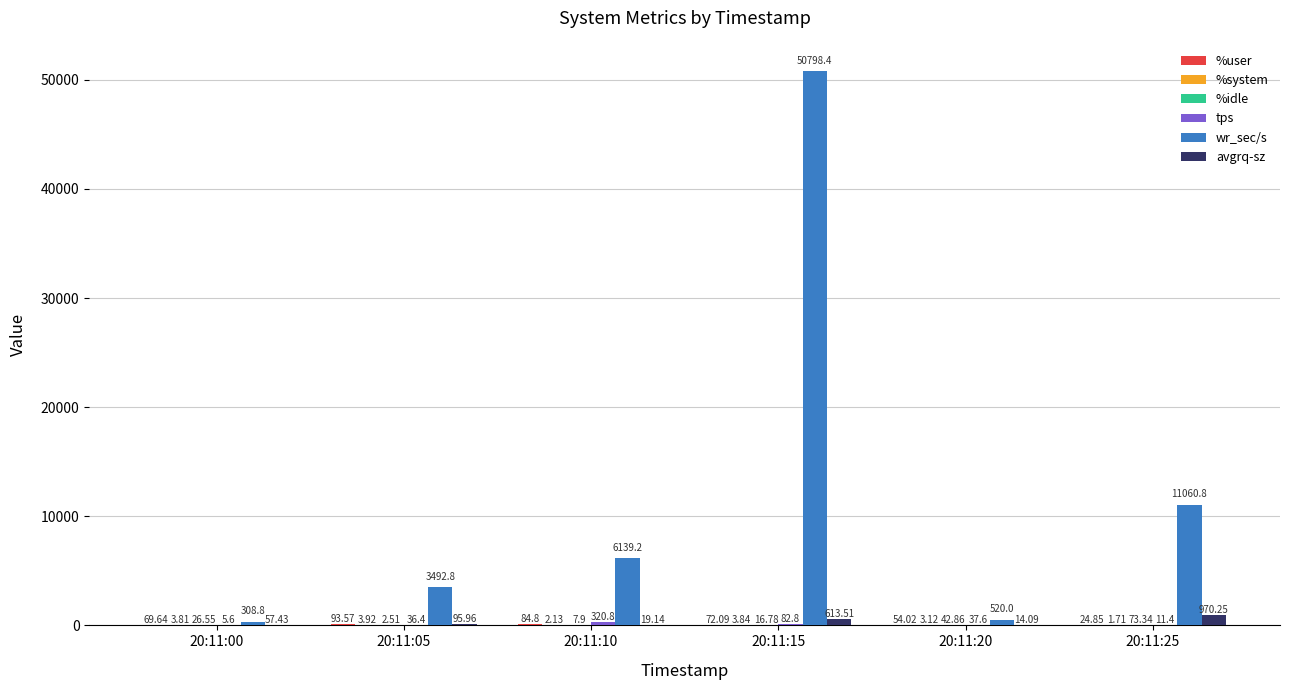

At which category is the sum across all series the highest?

20:11:15